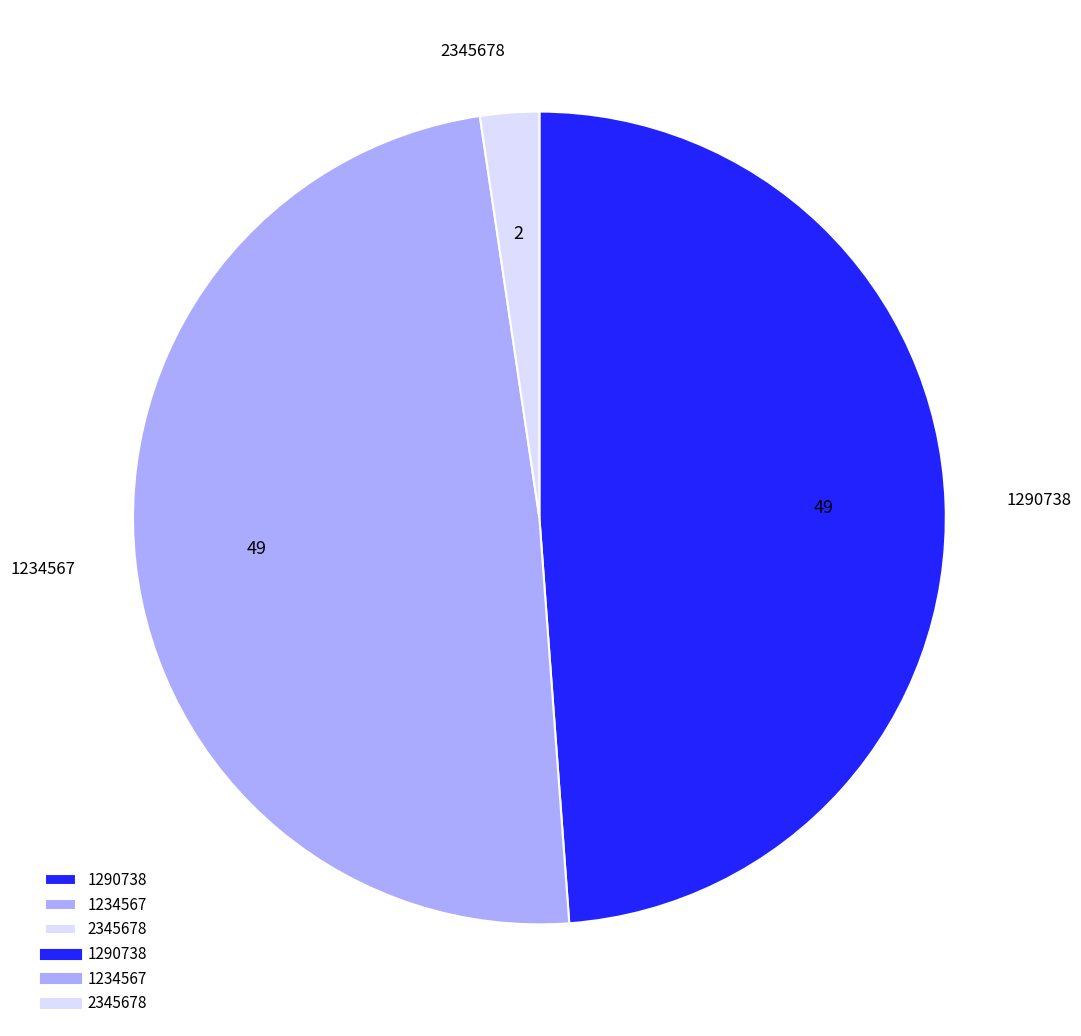

Is there a majority slice in this chart?

No